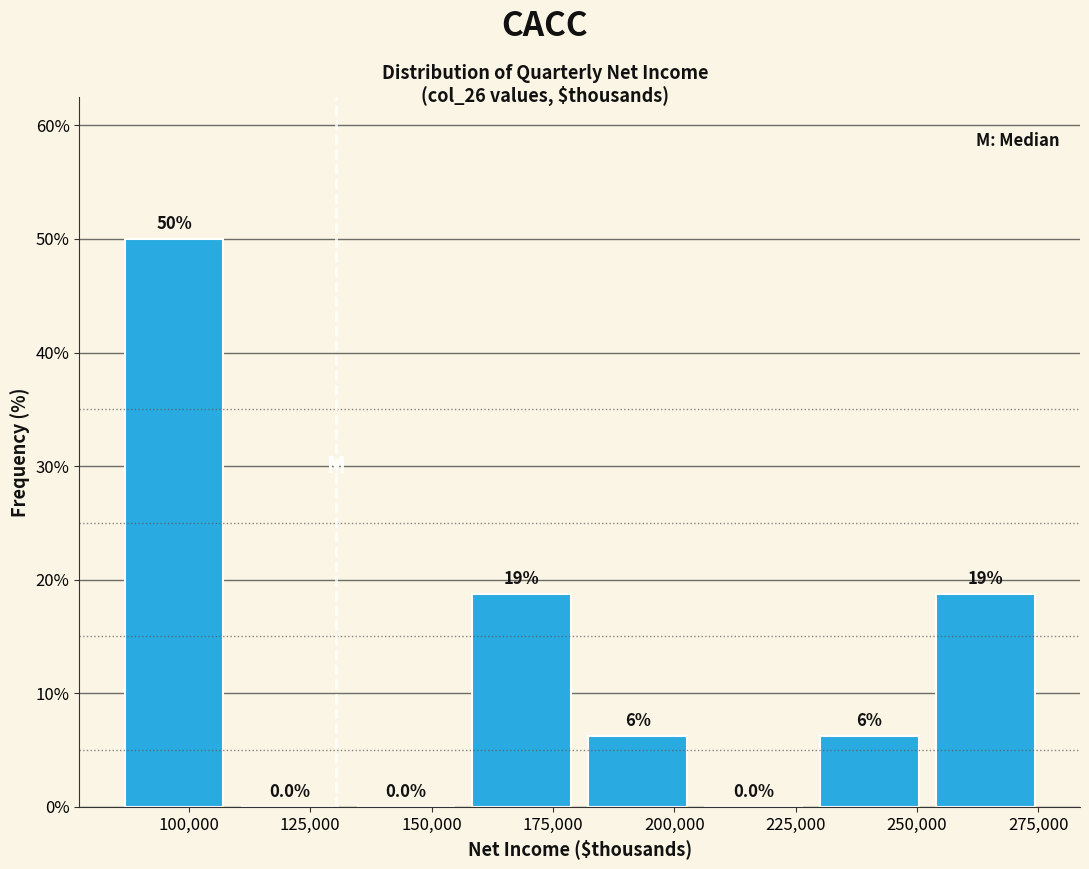

Over which range of the x-axis is the bar tallest?

85000 to 110000